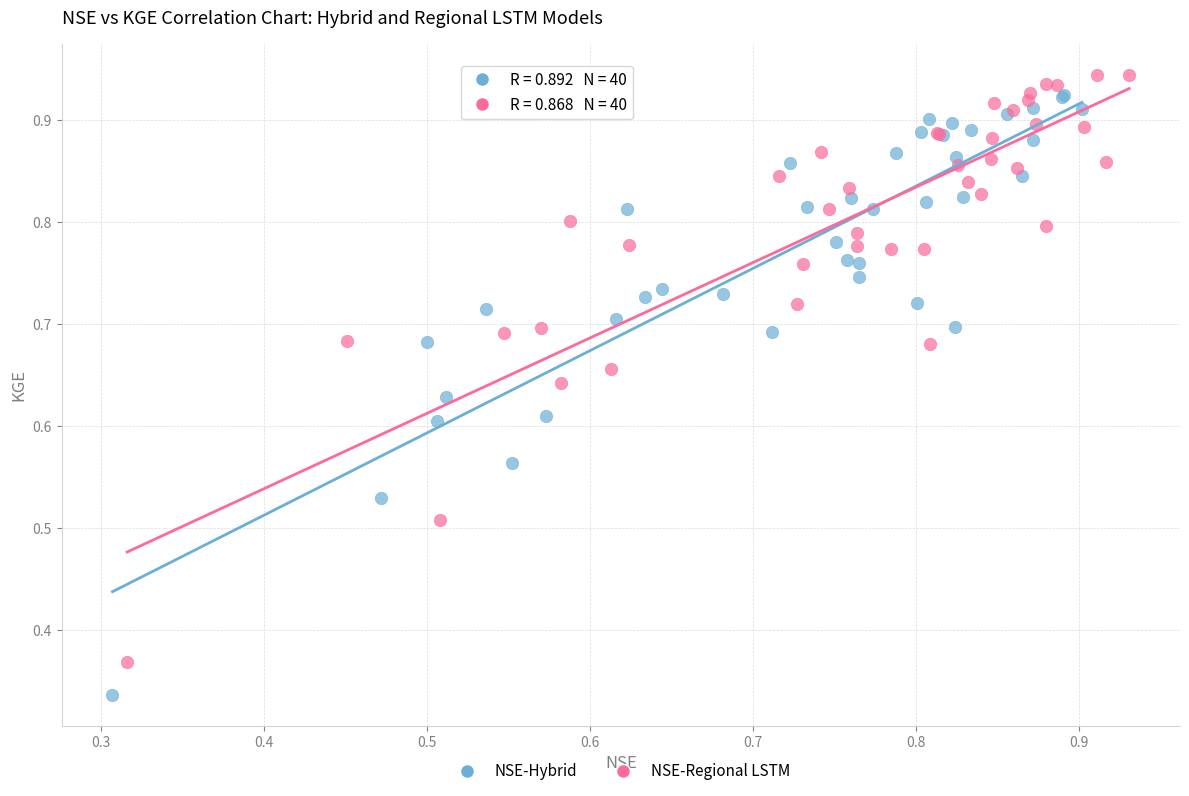

Which series has the largest Y range (max minus min)?

NSE-Hybrid